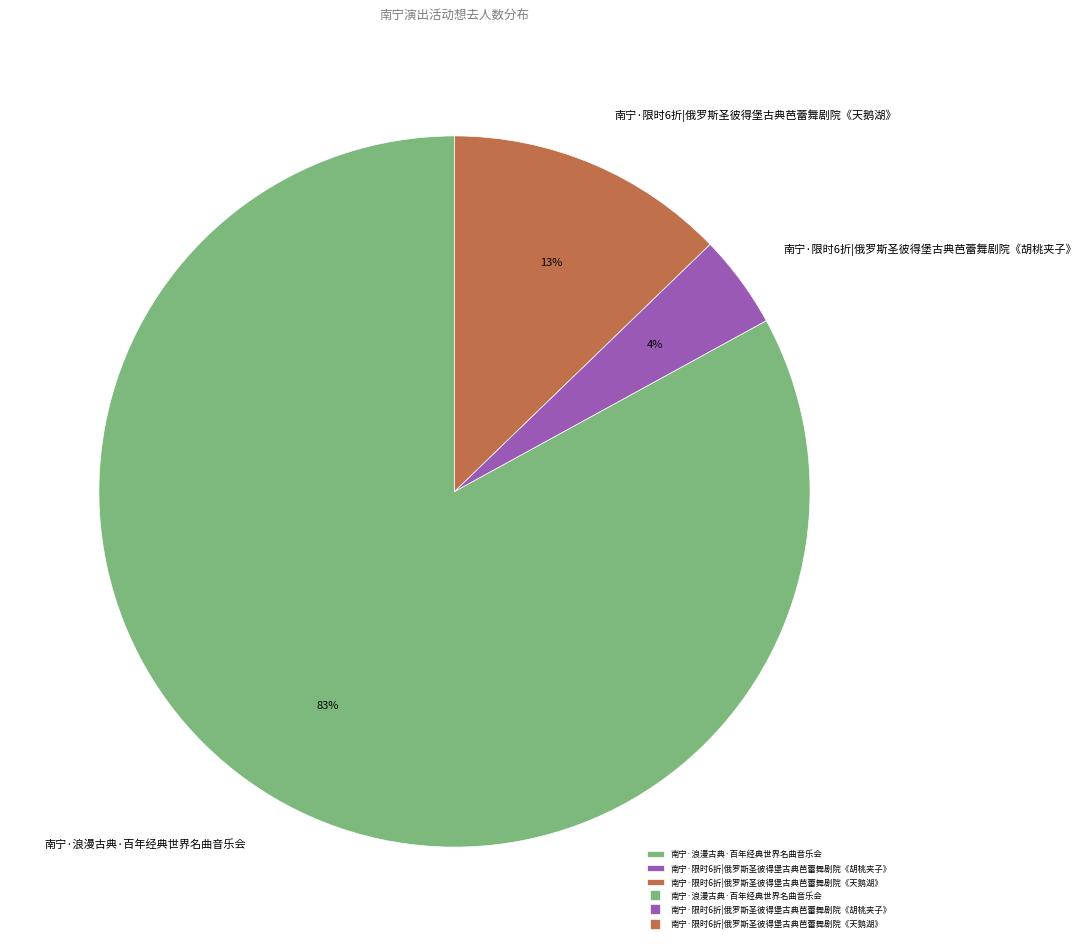

Which has a higher value, 南宁·限时6折|俄罗斯圣彼得堡古典芭蕾舞剧院《胡桃夹子》 or 南宁·浪漫古典·百年经典世界名曲音乐会?

南宁·浪漫古典·百年经典世界名曲音乐会